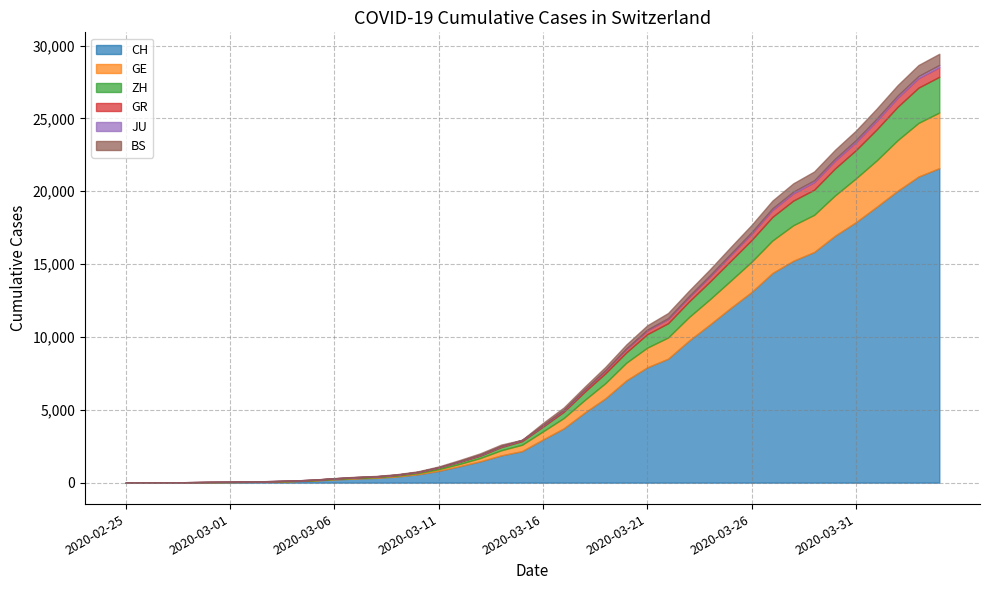

Is the value of GE at 2020-03-17 greater than the value of CH at 2020-03-05?

Yes